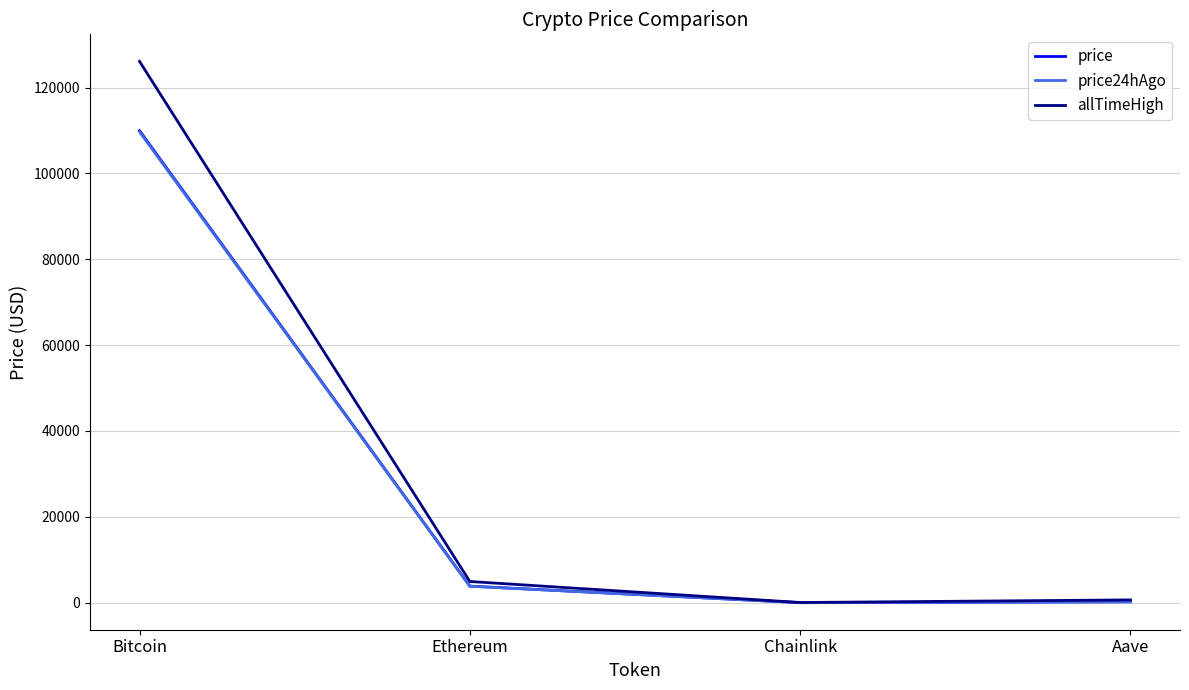

Which series has the widest spread of values?

allTimeHigh